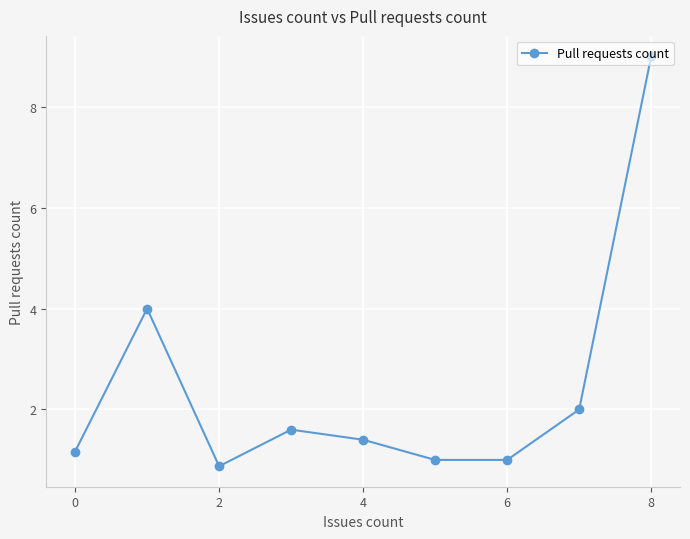

True or false: the data has more than 2 interior local peaks.

False